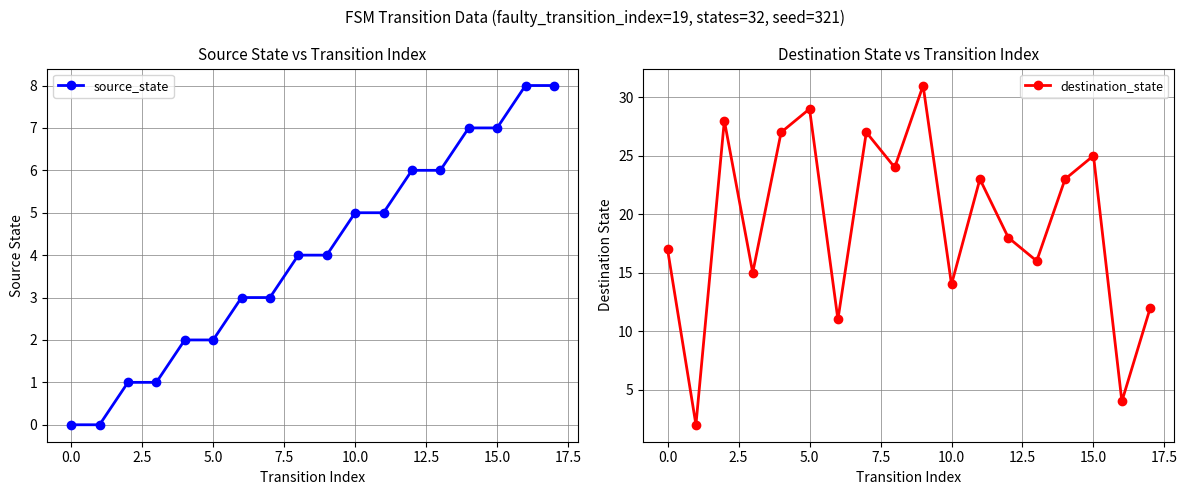

True or false: destination_state has a value of 12 at 17.

True